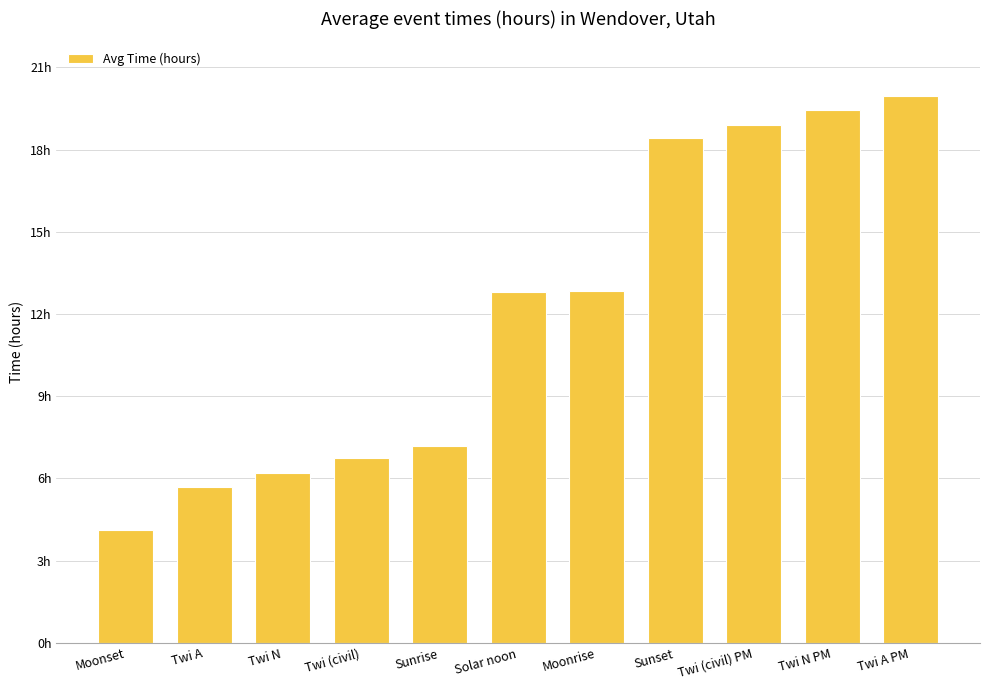

Rank the categories by value from highest to lowest.

Twi A PM, Twi N PM, Twi (civil) PM, Sunset, Moonrise, Solar noon, Sunrise, Twi (civil), Twi N, Twi A, Moonset